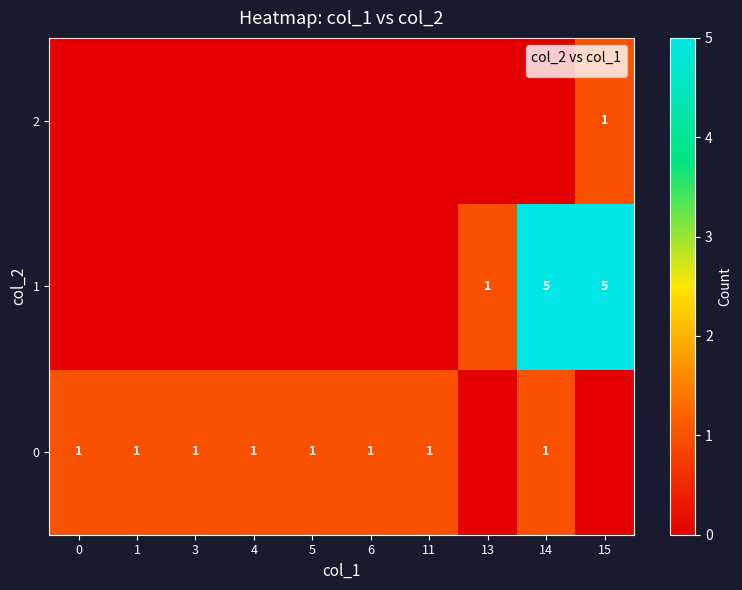

True or false: 1 has a value of 7 at 14.

False